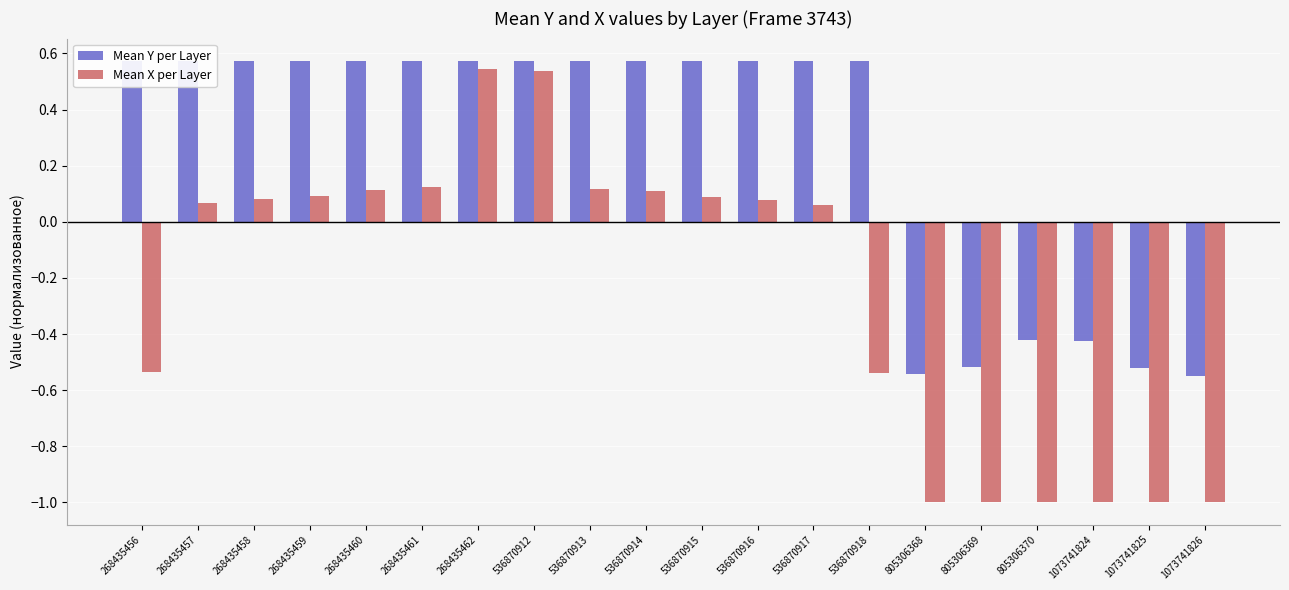

The Mean X per Layer series shows -1.0 at 805306370. True or false?

True